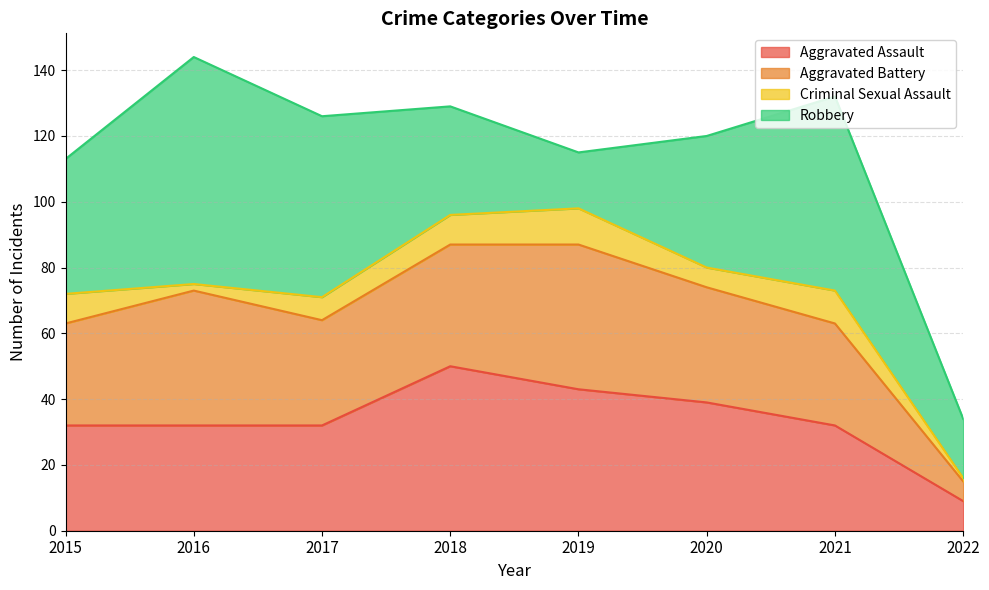

What are all the series names shown in the legend?

Aggravated Assault, Aggravated Battery, Criminal Sexual Assault, Robbery